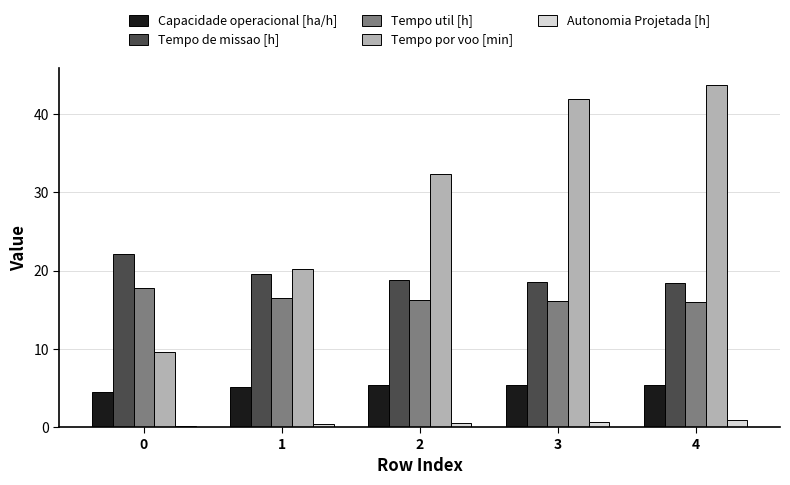

True or false: Tempo de missao [h] has a value of 7.5 at 2.

False